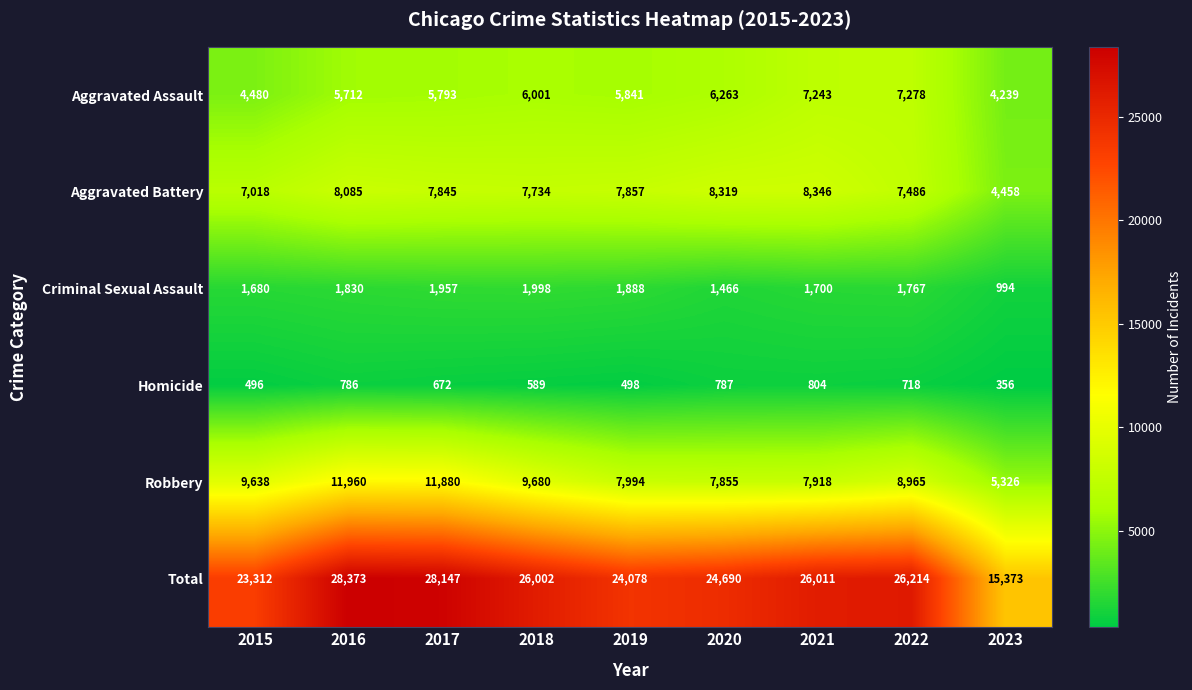

True or false: Aggravated Assault has a value of 4343 at 2020.

False